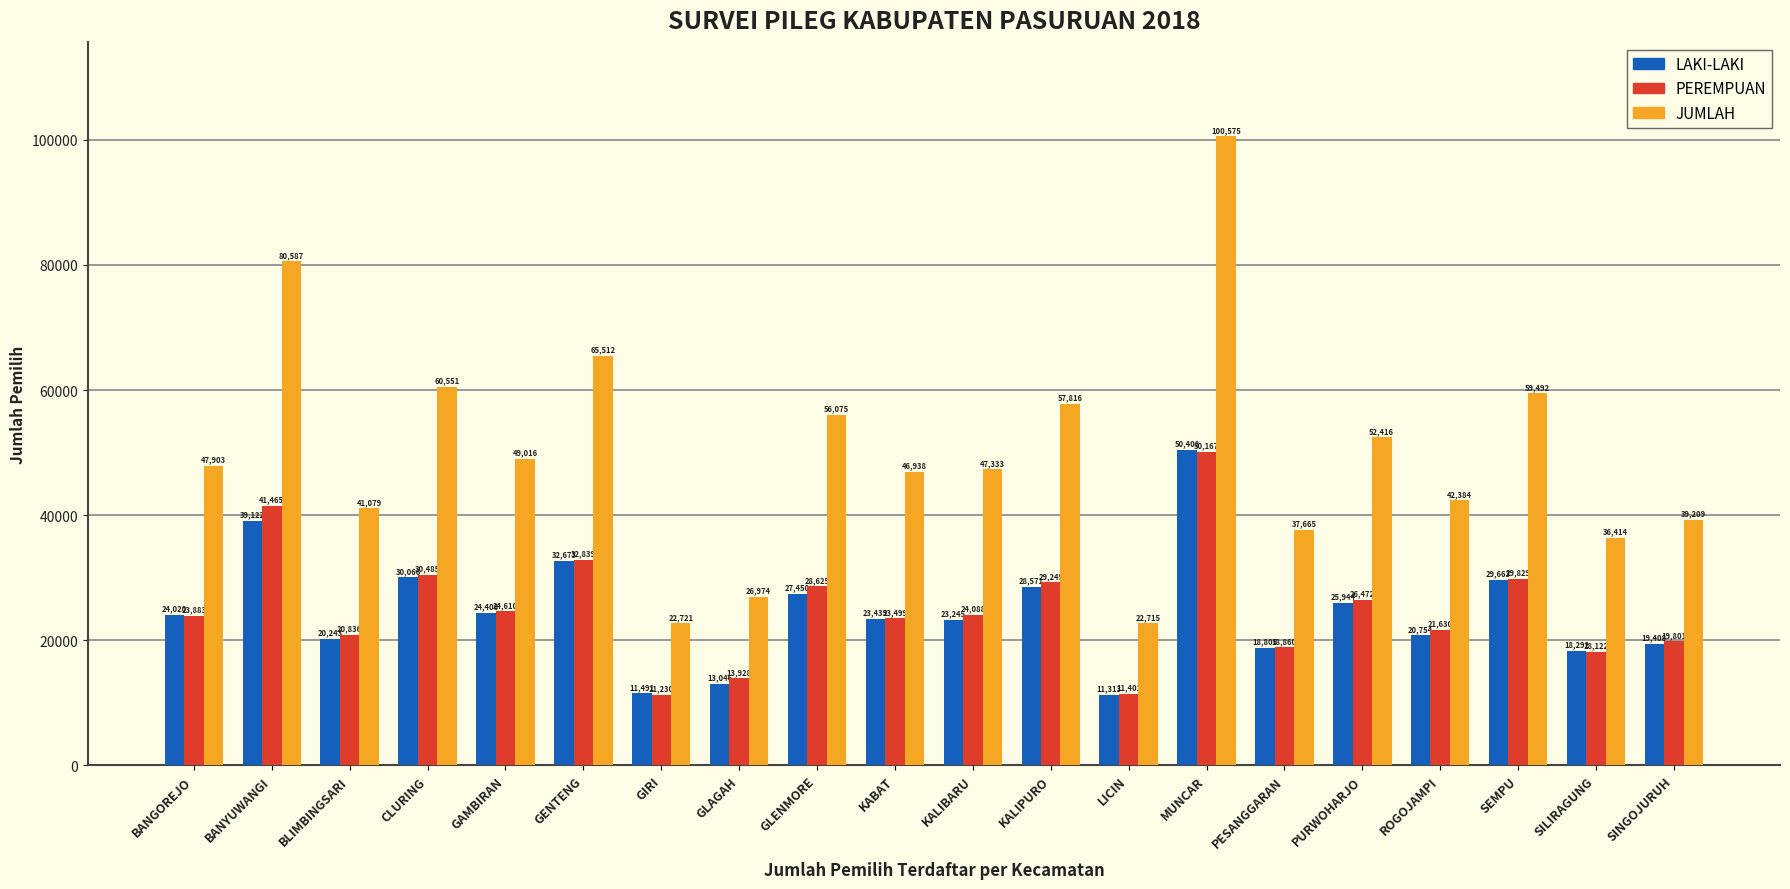

Which series has the largest range (max minus min)?

JUMLAH